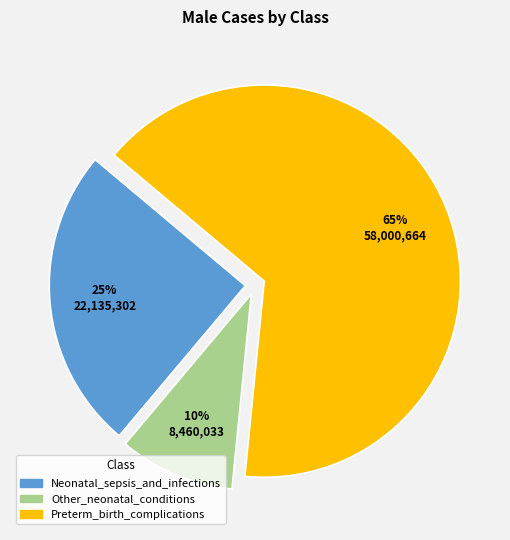

What is the ratio of the value at Preterm_birth_complications to the value at Neonatal_sepsis_and_infections?

2.6